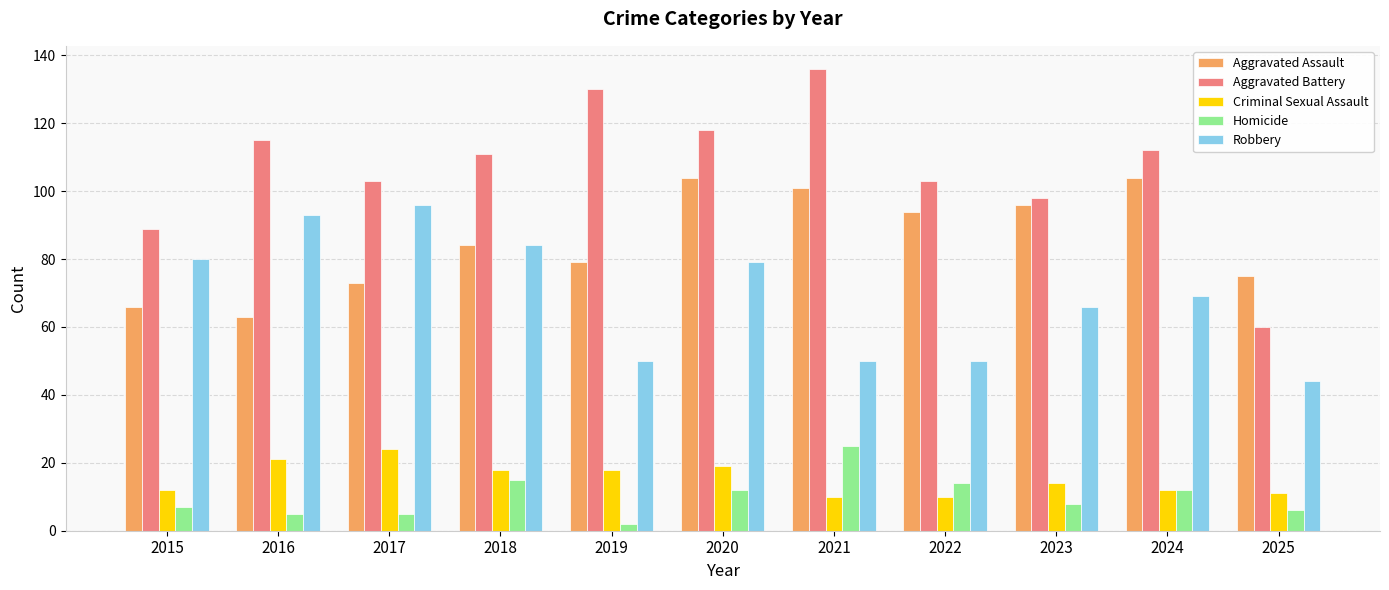

At 2020, list the series in order from largest to smallest.

Aggravated Battery, Aggravated Assault, Robbery, Criminal Sexual Assault, Homicide